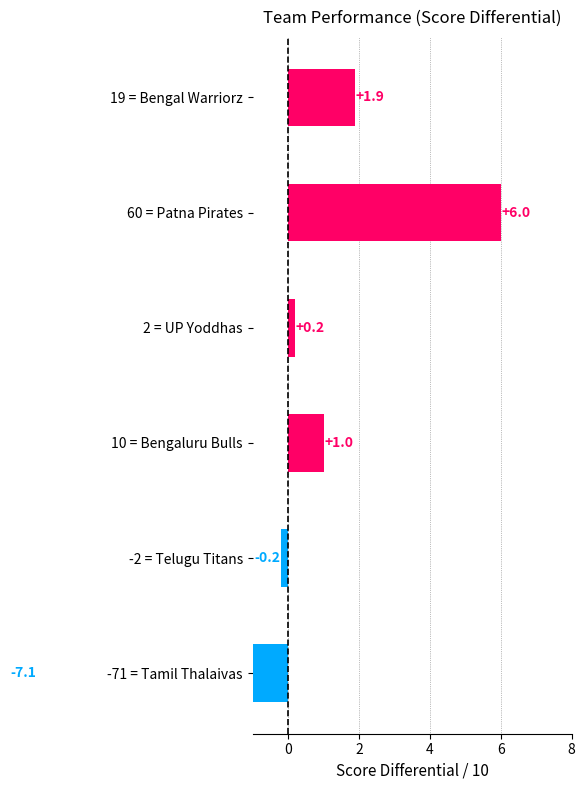

How many values are below 1?

3